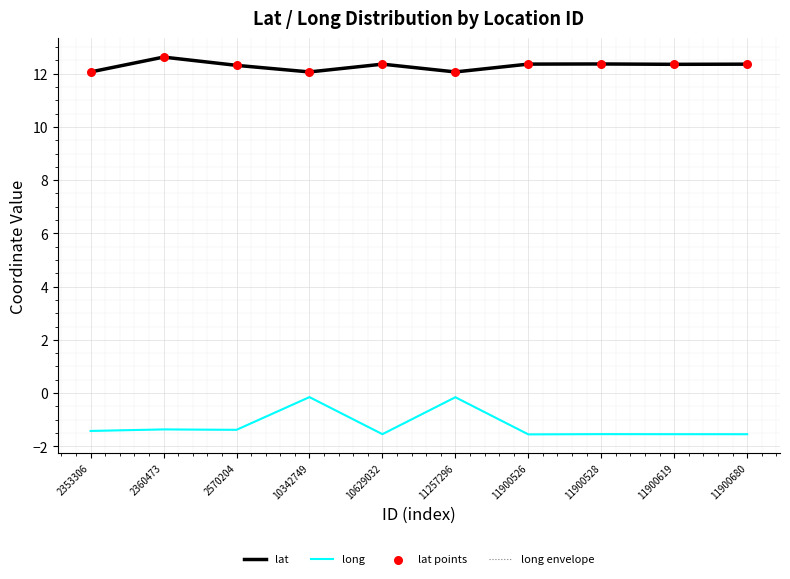

What is the total value across all series at 11900619?

21.6